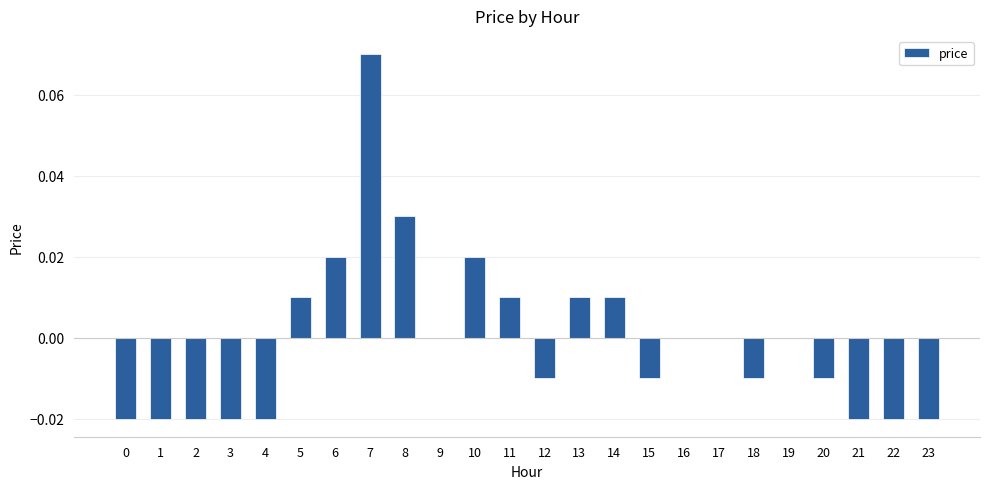

How many categories are shown in the chart?

24